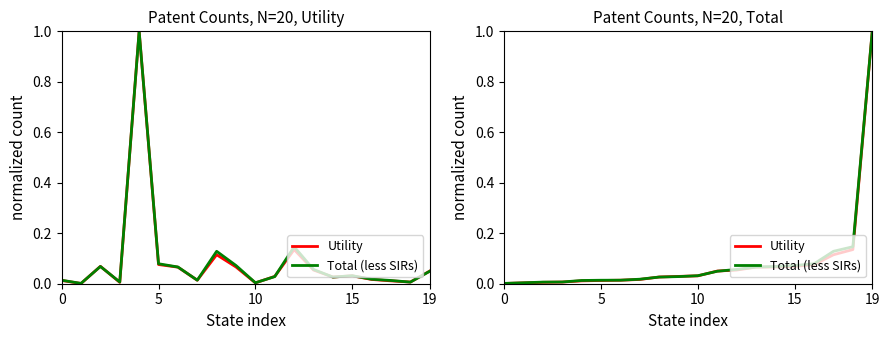

The Total (less SIRs) series shows 0.0 at 10. True or false?

False